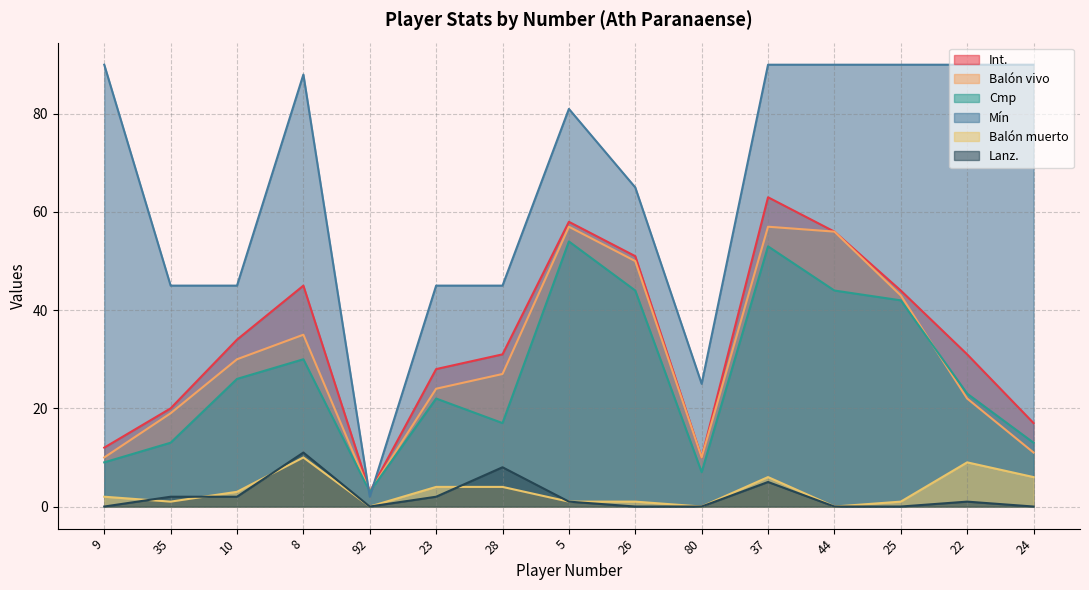

What are all the series names shown in the legend?

Int., Balón vivo, Cmp, Mín, Balón muerto, Lanz.